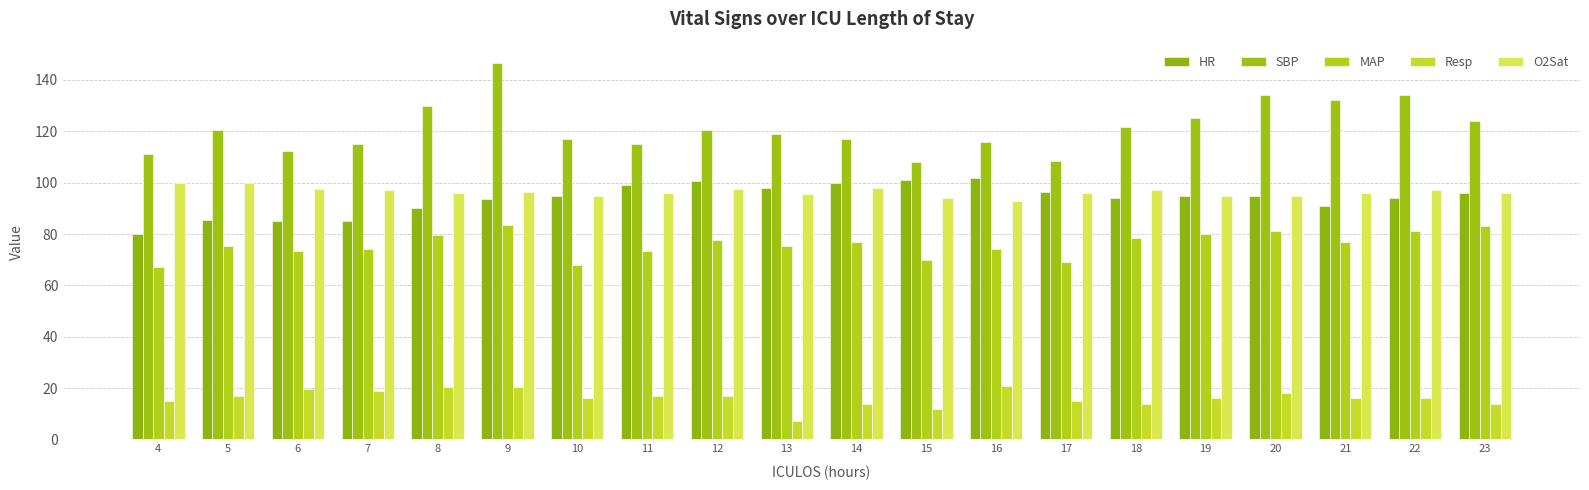

List the labels in order of HR value, smallest first.

4, 6, 7, 5, 8, 21, 9, 18, 22, 10, 19, 20, 23, 17, 13, 11, 14, 12, 15, 16